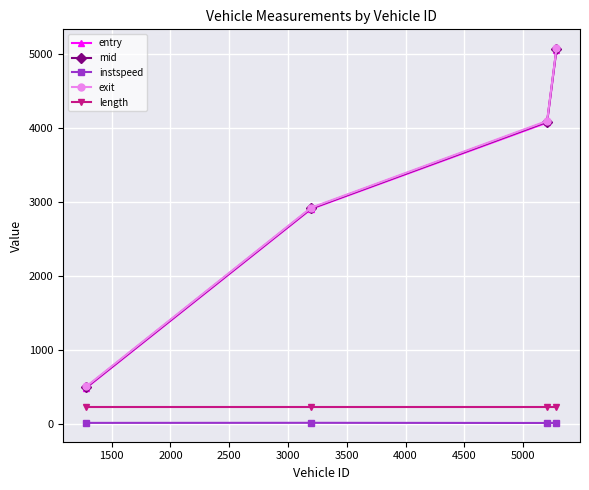

What is the minimum value for mid?

498.1